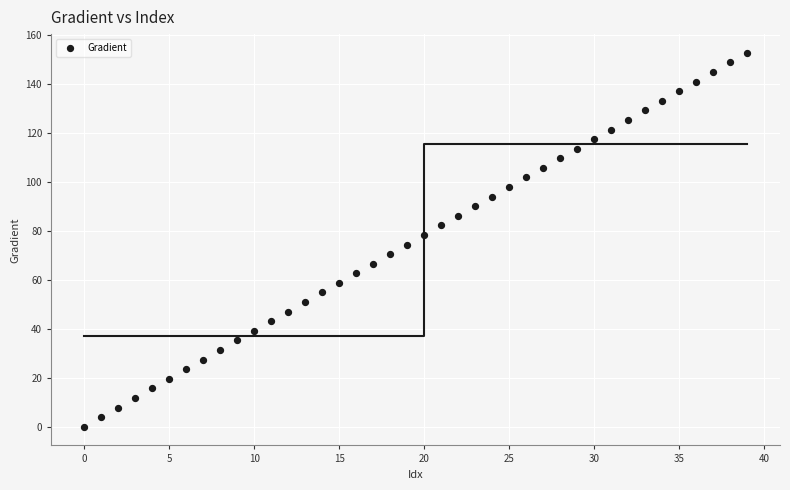

What is the range of Y values (max minus min)?

152.6